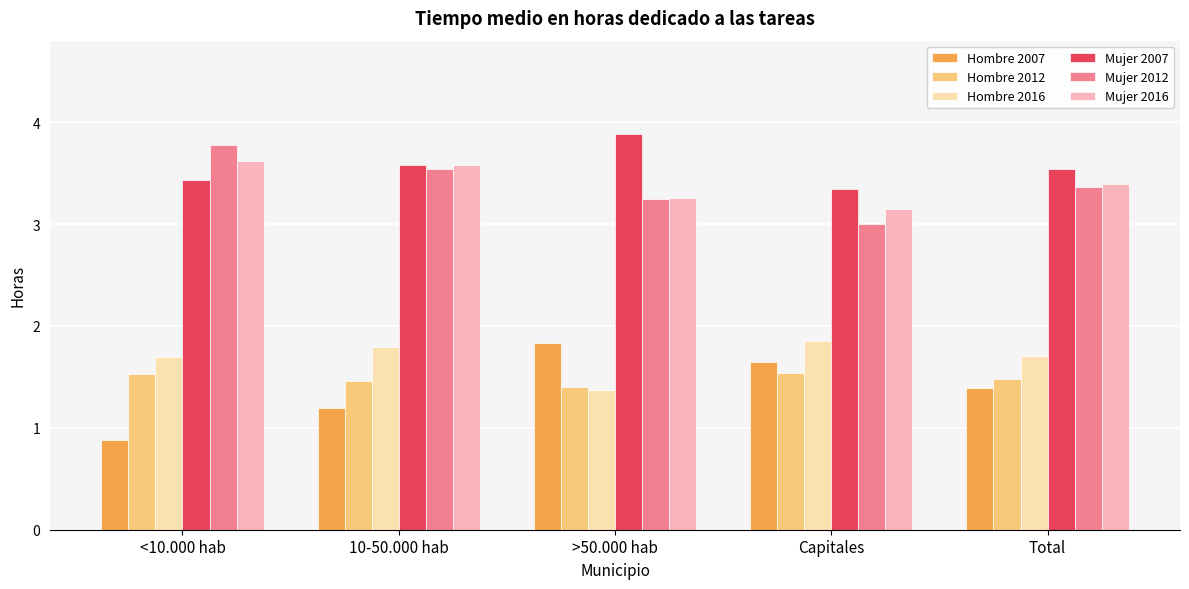

Is it true that Hombre 2016 equals 0.7 at 10-50.000 hab?

False